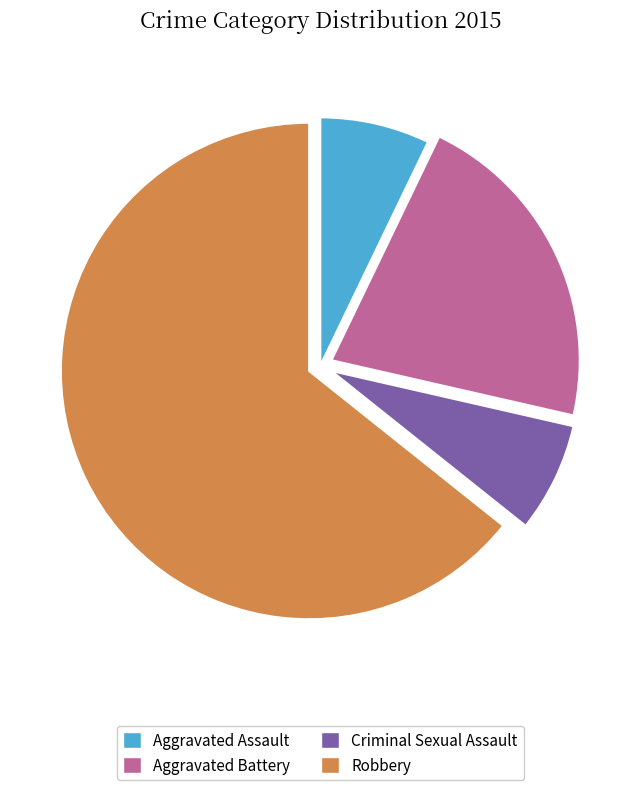

The Criminal Sexual Assault slice represents 20% of the pie. True or false?

False